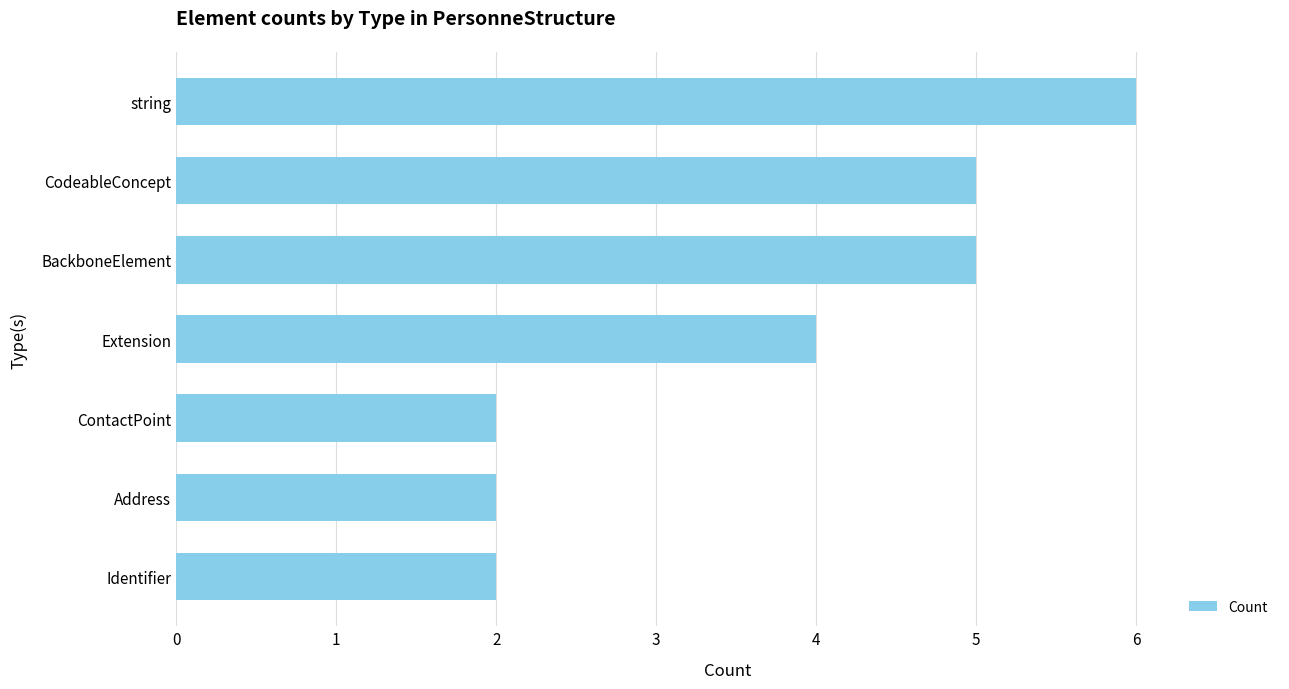

Approximately how many times larger is the value at Extension compared to Identifier?

2.0